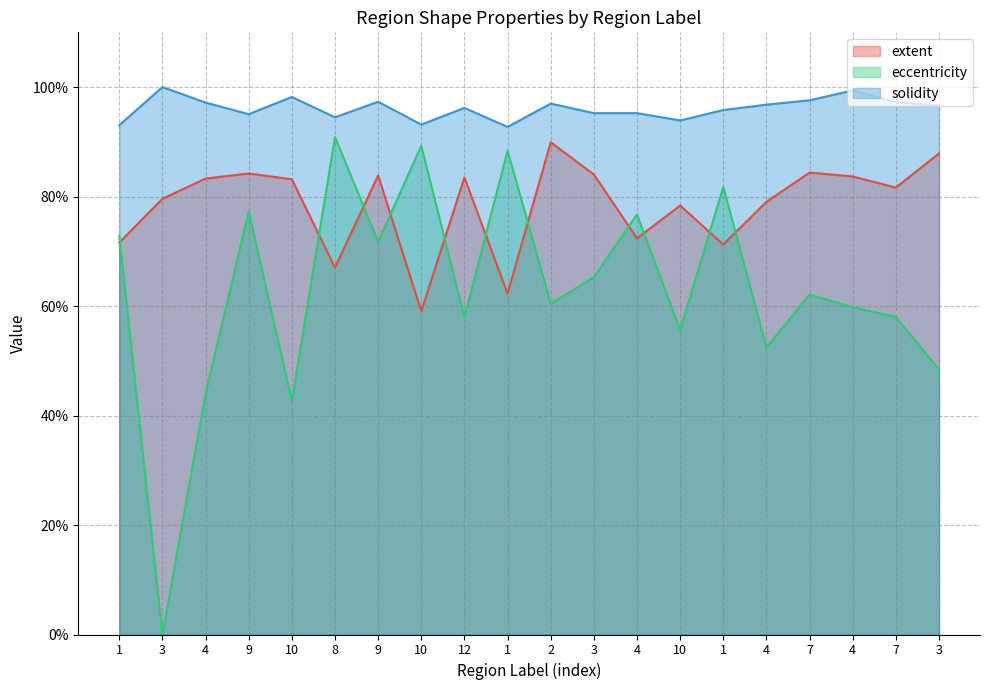

Which series changed the most between 3 and 7?

eccentricity